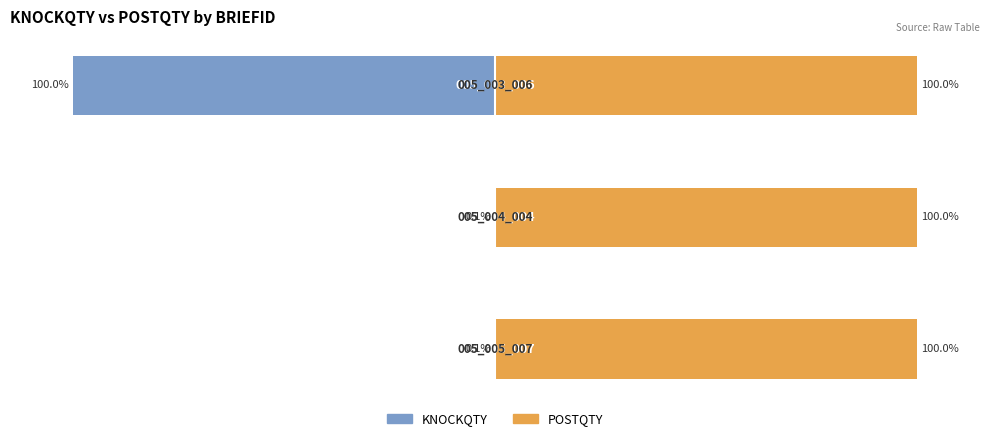

What is the average value of the KNOCKQTY series?

-33.4